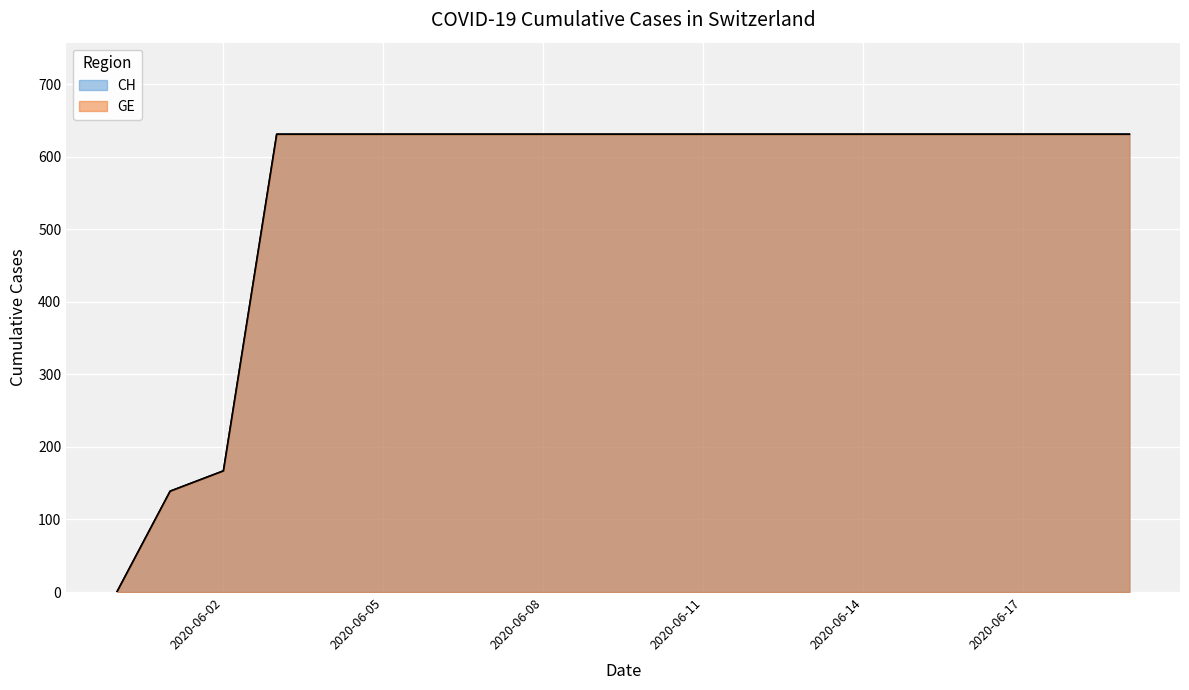

Reading right to left, list all the values displayed in this chart.

GE: 2020-06-19=631	2020-06-18=631	2020-06-17=631	2020-06-16=631	2020-06-15=631	2020-06-14=631	2020-06-13=631	2020-06-12=631	2020-06-11=631	2020-06-10=631	2020-06-09=631	2020-06-08=631	2020-06-07=631	2020-06-06=631	2020-06-05=631	2020-06-04=631	2020-06-03=631	2020-06-02=167	2020-06-01=139	2020-05-31=0
CH: 2020-06-19=631	2020-06-18=631	2020-06-17=631	2020-06-16=631	2020-06-15=631	2020-06-14=631	2020-06-13=631	2020-06-12=631	2020-06-11=631	2020-06-10=631	2020-06-09=631	2020-06-08=631	2020-06-07=631	2020-06-06=631	2020-06-05=631	2020-06-04=631	2020-06-03=631	2020-06-02=167	2020-06-01=139	2020-05-31=0